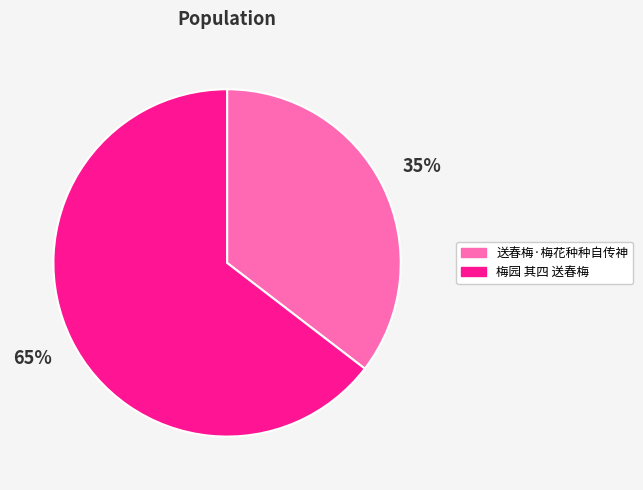

To the nearest percent, what is the average slice percentage?

50%